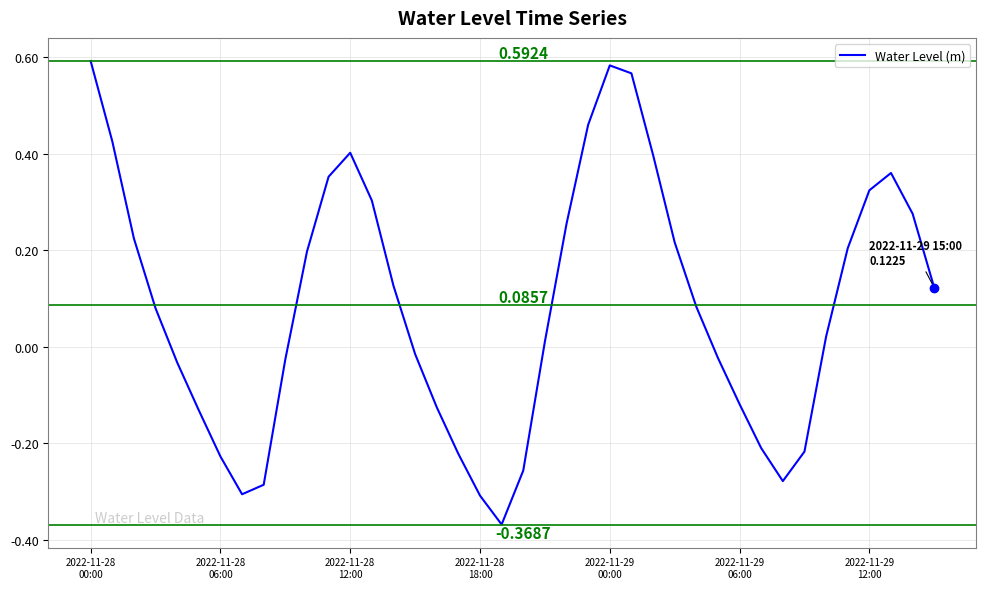

What is the difference between the maximum and minimum values?

1.0